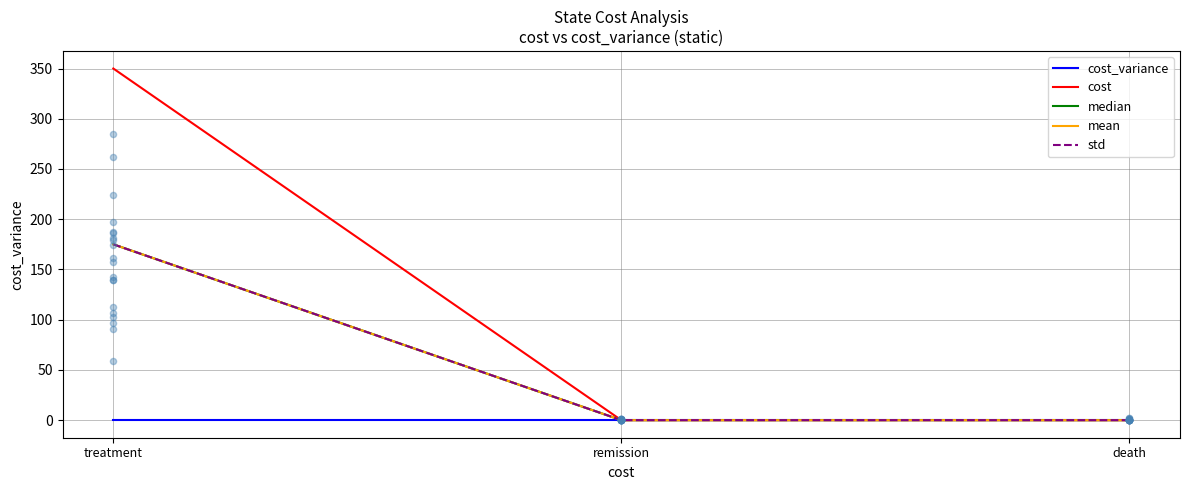

What are all the series names shown in the legend?

cost_variance, cost, median, mean, std